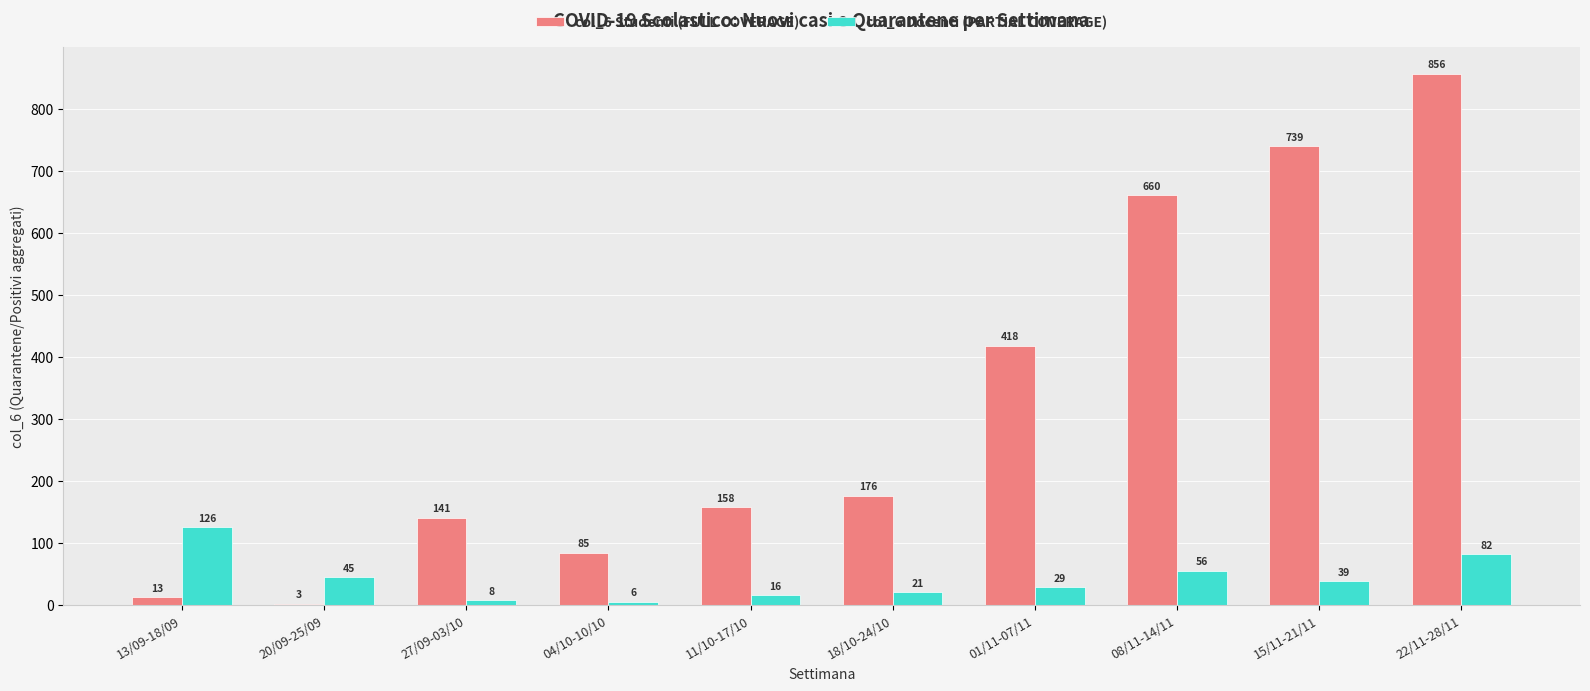

How many bars are there in each group?

2